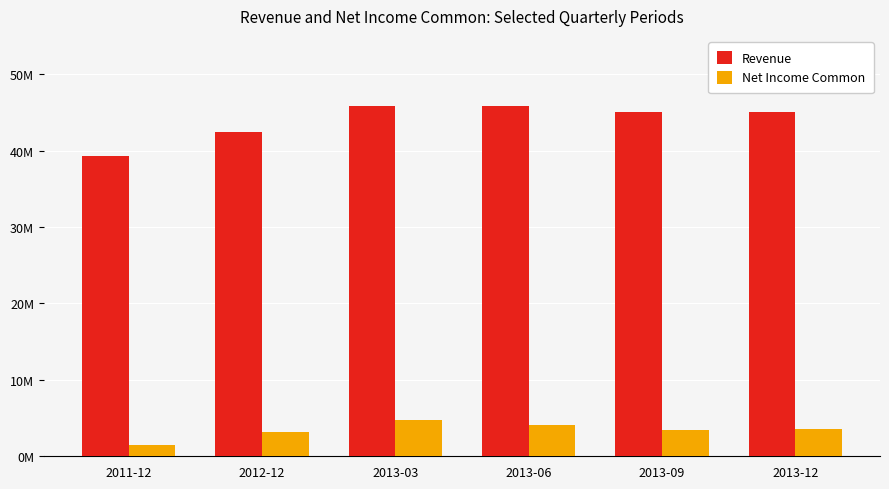

List the series in order of their peak value, lowest first.

Net Income Common, Revenue